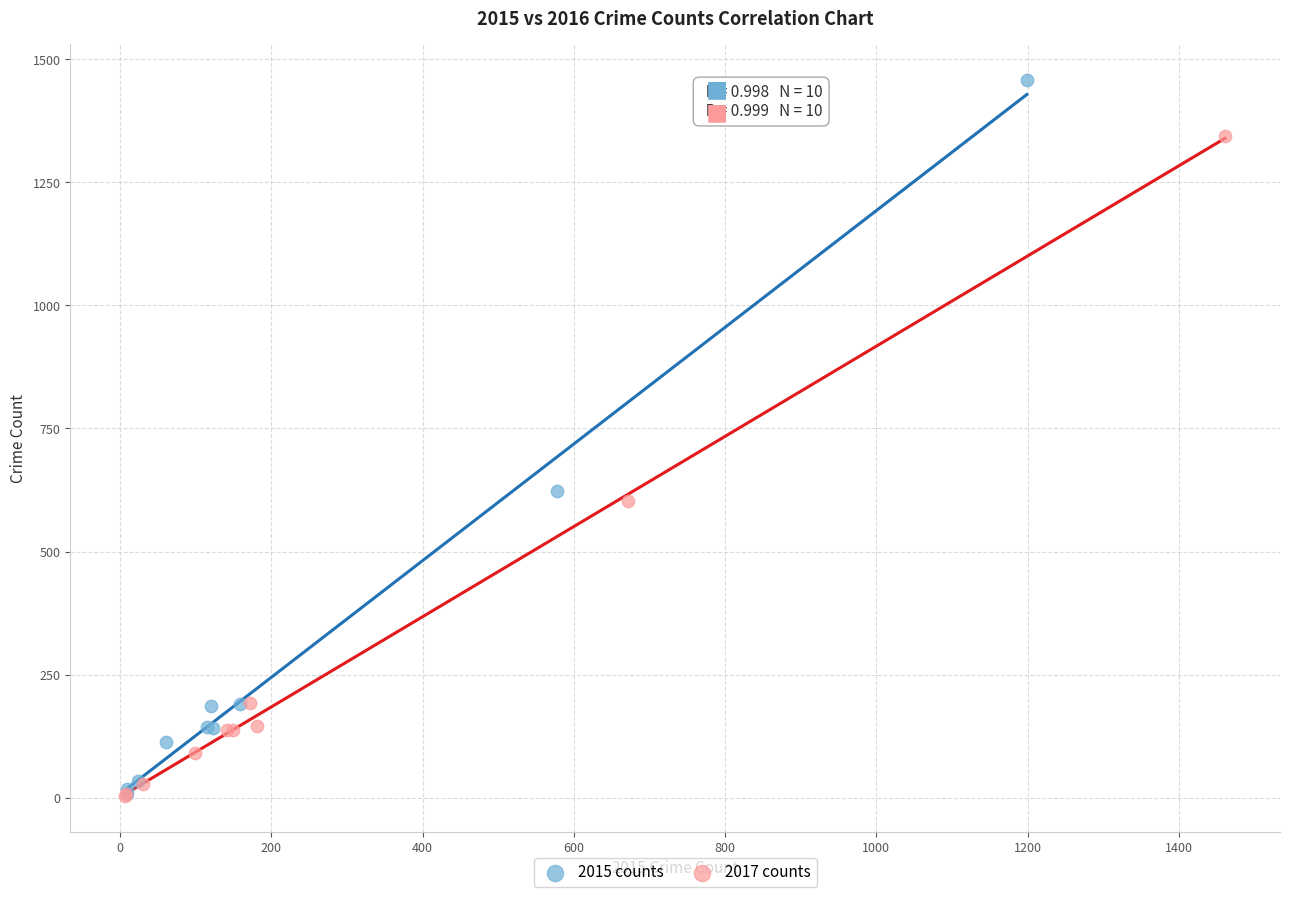

Which series has the widest spread of Y values?

2015 counts